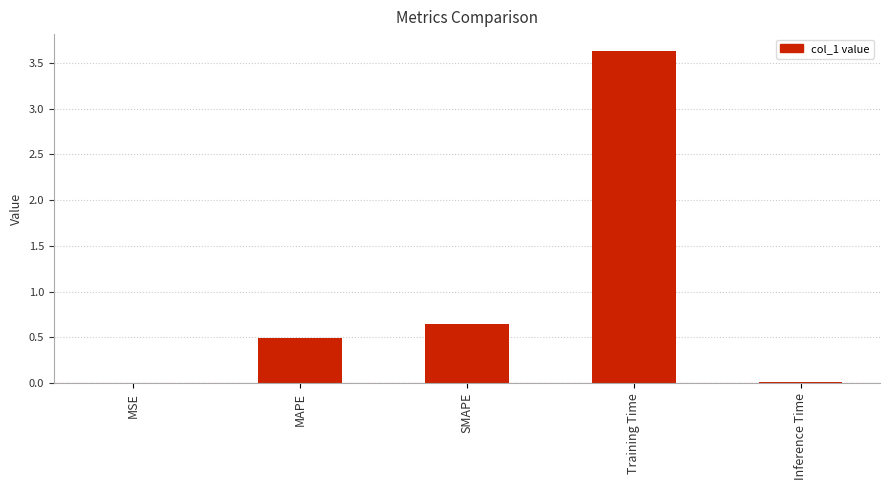

Between MSE and SMAPE, which is larger?

SMAPE